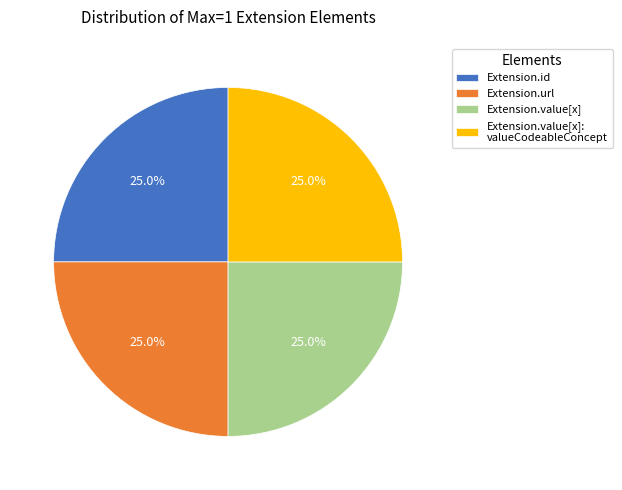

Approximately how many times larger is the value at Extension.value[x]: valueCodeableConcept compared to Extension.value[x]?

1.0